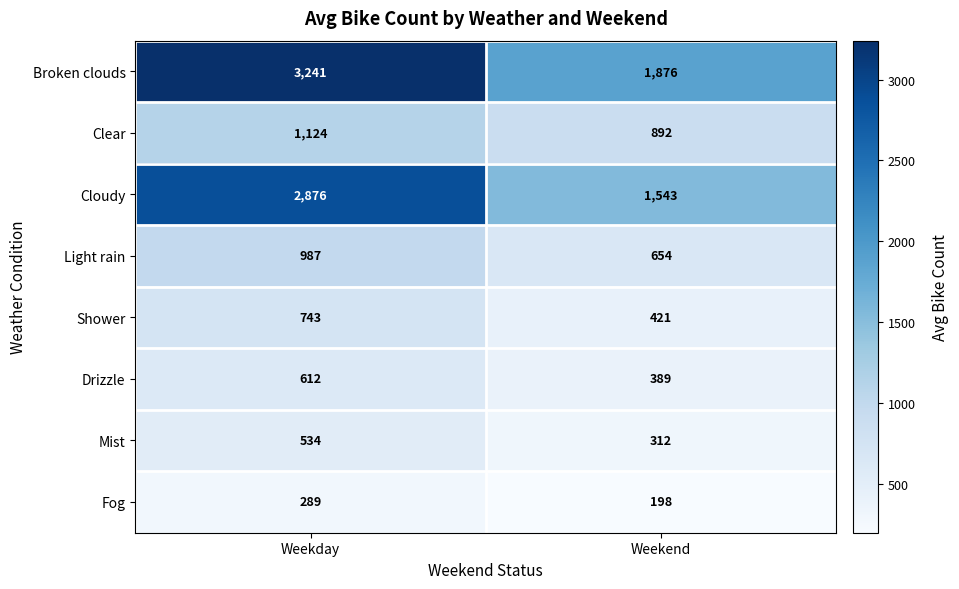

At Weekend, list the series in order from smallest to largest.

Fog, Mist, Drizzle, Shower, Light rain, Clear, Cloudy, Broken clouds